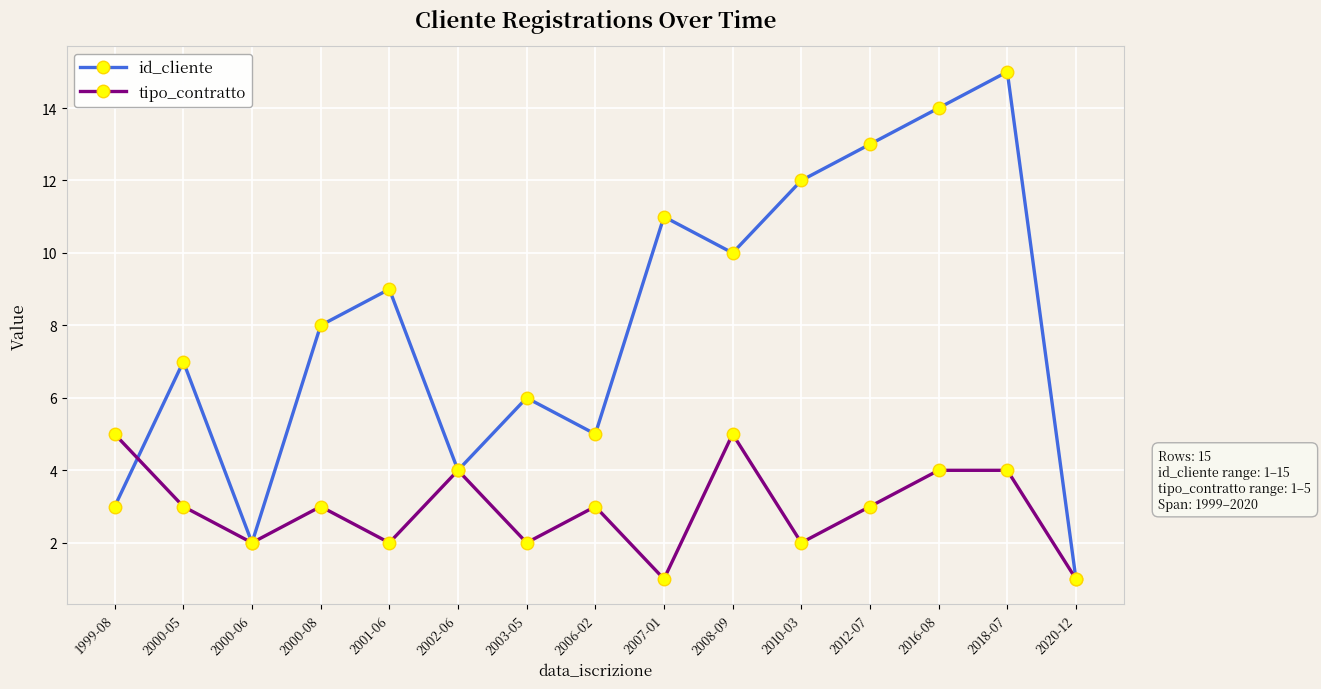

What position from the left is 2000-05?

2